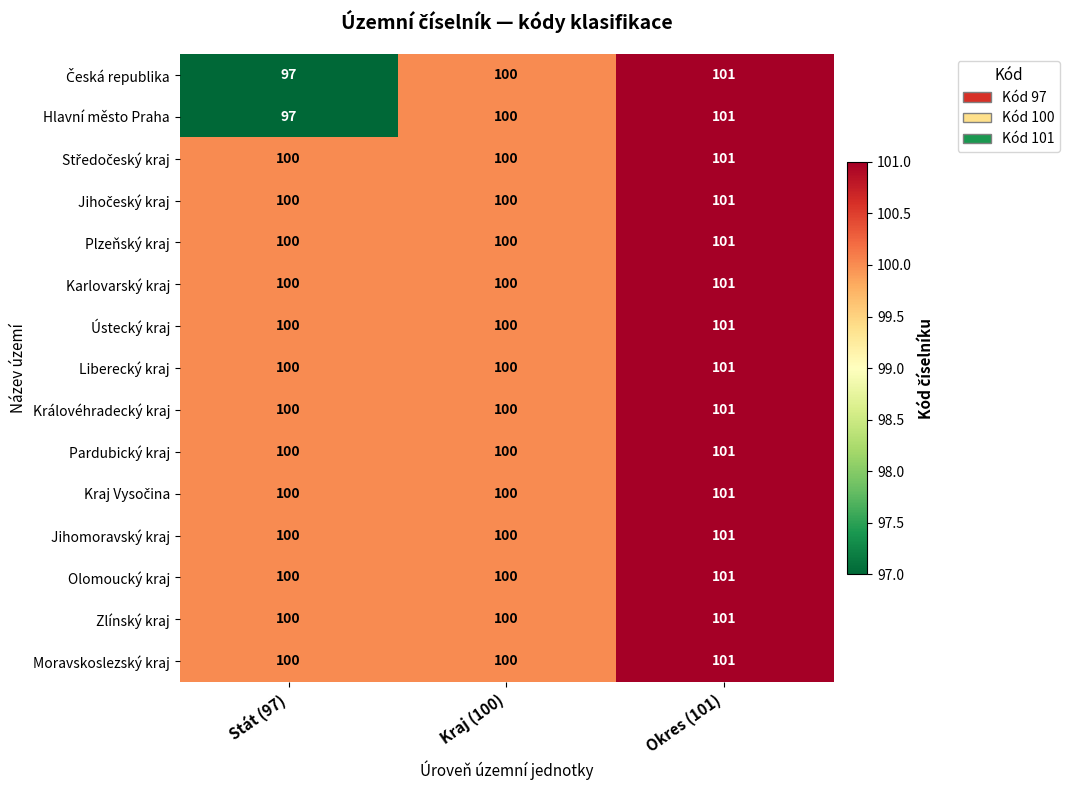

What is the approximate value of Pardubický kraj at Okres (101)?

101